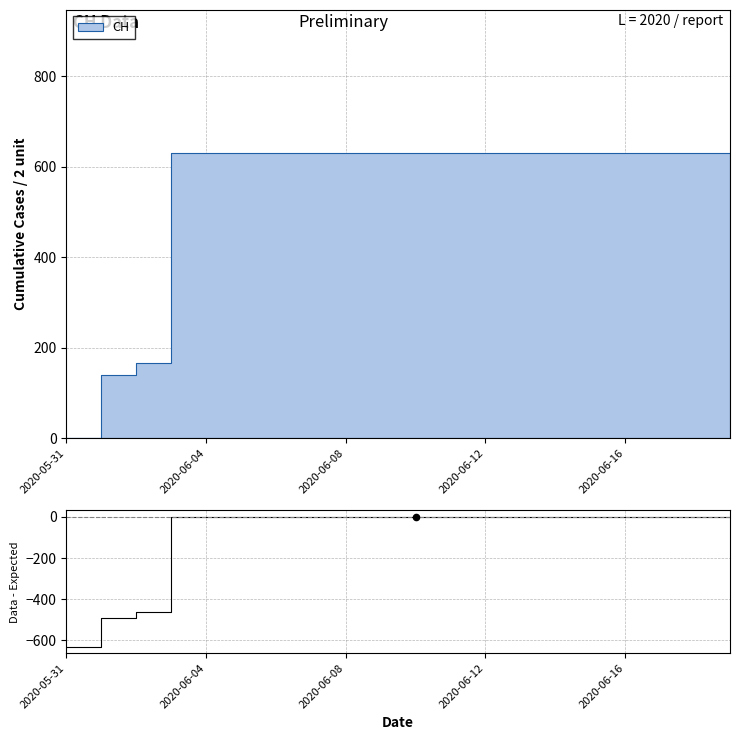

Between 10 and 5, which is larger?

10